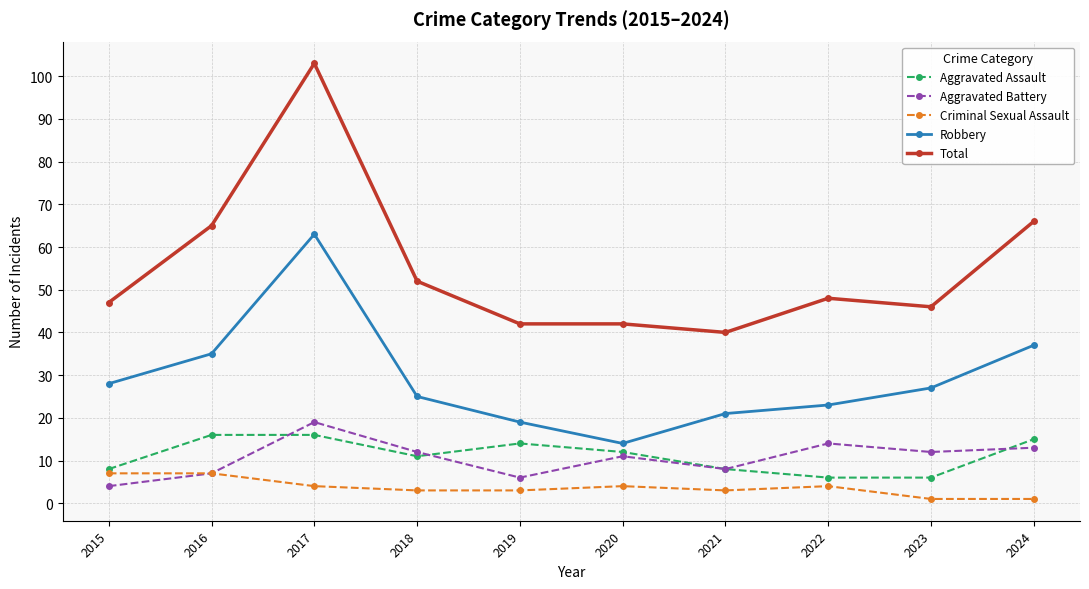

What are all the series names shown in the legend?

Aggravated Assault, Aggravated Battery, Criminal Sexual Assault, Robbery, Total